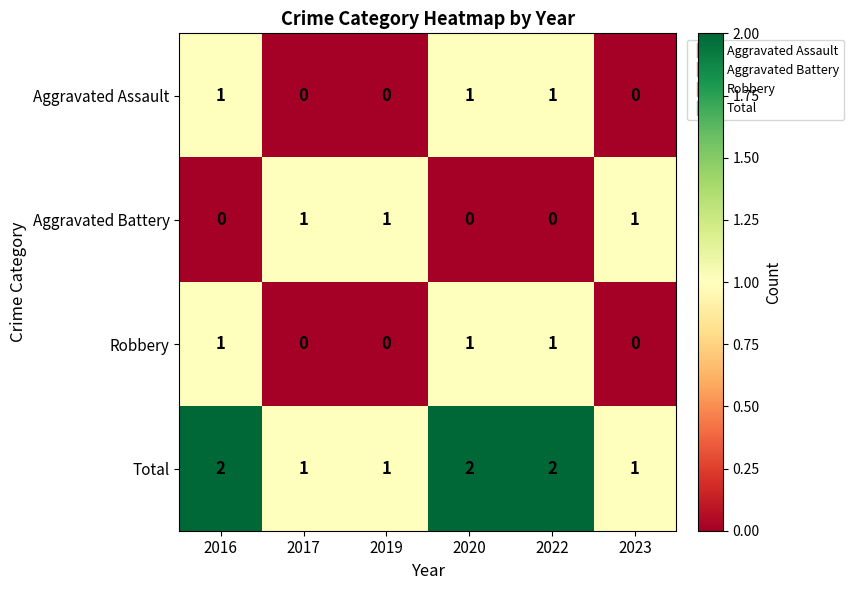

Count the Aggravated Battery values in the range 0 to 1.

6